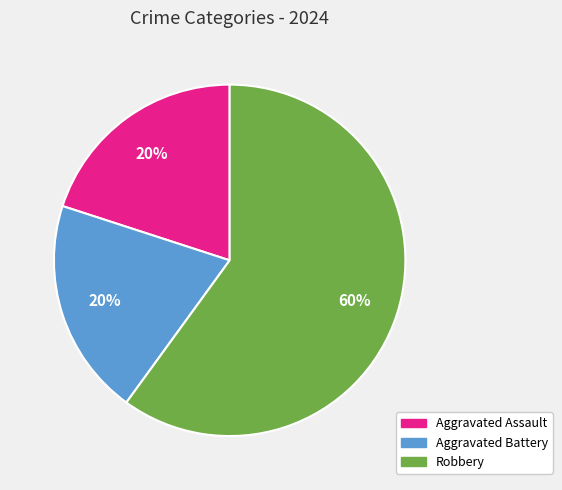

The Aggravated Battery slice represents 20% of the pie. True or false?

True